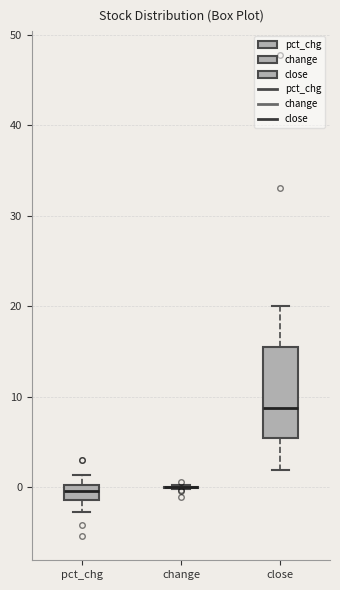

Reading left to right, transcribe this box plot: for each box, give where its median line is, the range the box spans, and where its two whiskers end, as read against the y-axis. The values are not printed on the chart, so give them approximately, as read against the axis.

pct_chg: median 0 (inside the box), box -1 to 0, whiskers -3 to 1
change: box collapsed to a line at 0, whiskers 0 to 0
close: median 9, box 5 to 16, whiskers 2 to 20